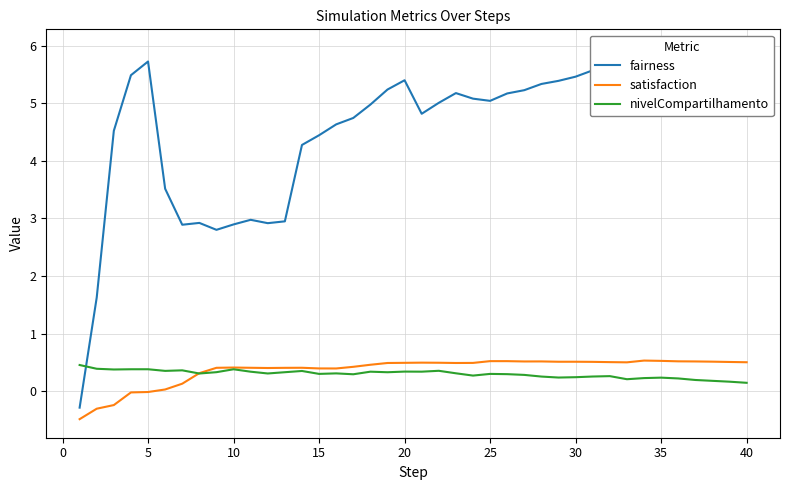

Reading left to right, transcribe all the data shown in this chart.

fairness: -0.3	1.6	4.5	5.5	5.7	3.5	2.9	2.9	2.8	2.9	3.0	2.9	3.0	4.3	4.4	4.6	4.7	5.0	5.2	5.4	4.8	5.0	5.2	5.1	5.0	5.2	5.2	5.3	5.4	5.5	5.6	5.6	5.6	5.7	5.7	5.8	5.9	5.9	5.9	6.0
satisfaction: -0.5	-0.3	-0.2	-0.0	-0.0	0.0	0.1	0.3	0.4	0.4	0.4	0.4	0.4	0.4	0.4	0.4	0.4	0.5	0.5	0.5	0.5	0.5	0.5	0.5	0.5	0.5	0.5	0.5	0.5	0.5	0.5	0.5	0.5	0.5	0.5	0.5	0.5	0.5	0.5	0.5
nivelCompartilhamento: 0.5	0.4	0.4	0.4	0.4	0.4	0.4	0.3	0.3	0.4	0.3	0.3	0.3	0.4	0.3	0.3	0.3	0.3	0.3	0.3	0.3	0.4	0.3	0.3	0.3	0.3	0.3	0.3	0.2	0.2	0.3	0.3	0.2	0.2	0.2	0.2	0.2	0.2	0.2	0.1